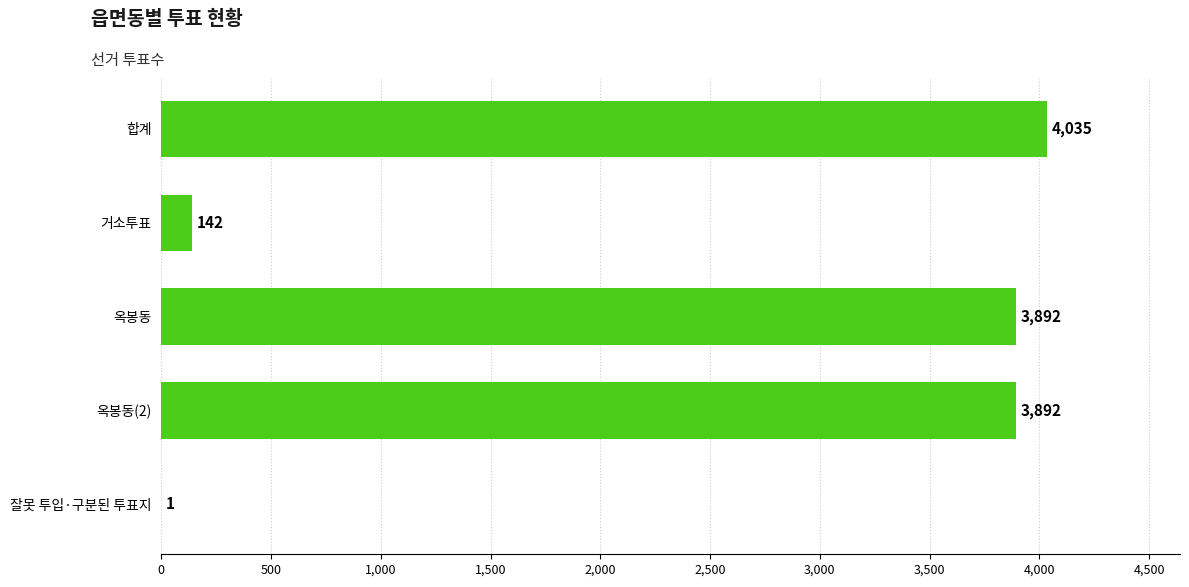

At which category does the chart reach its peak across all series?

합계